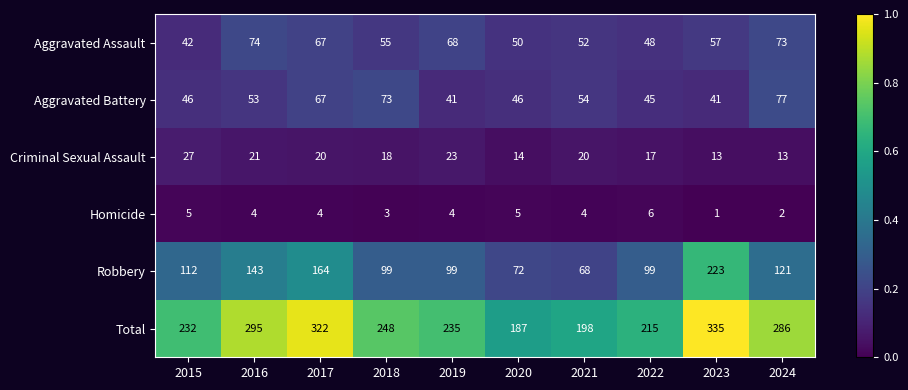

Count the number of categories in the chart.

10